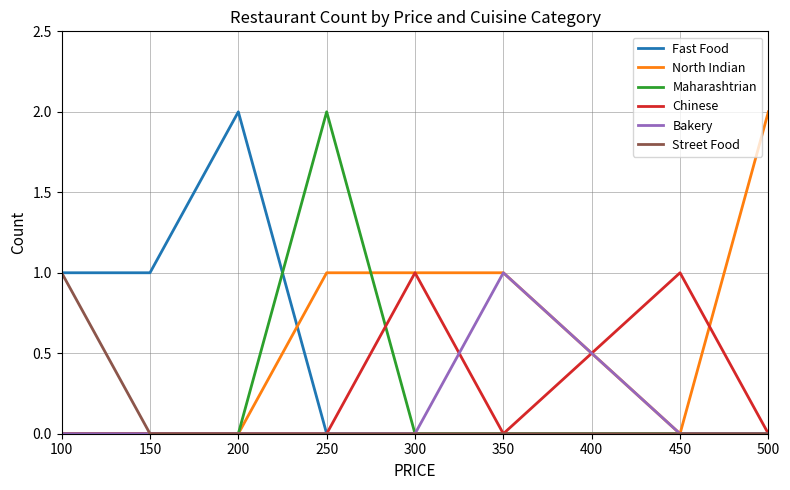

How many lines are shown in the chart?

6